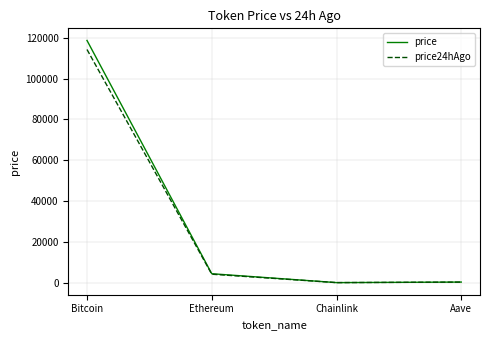

Which series has the largest range (max minus min)?

price